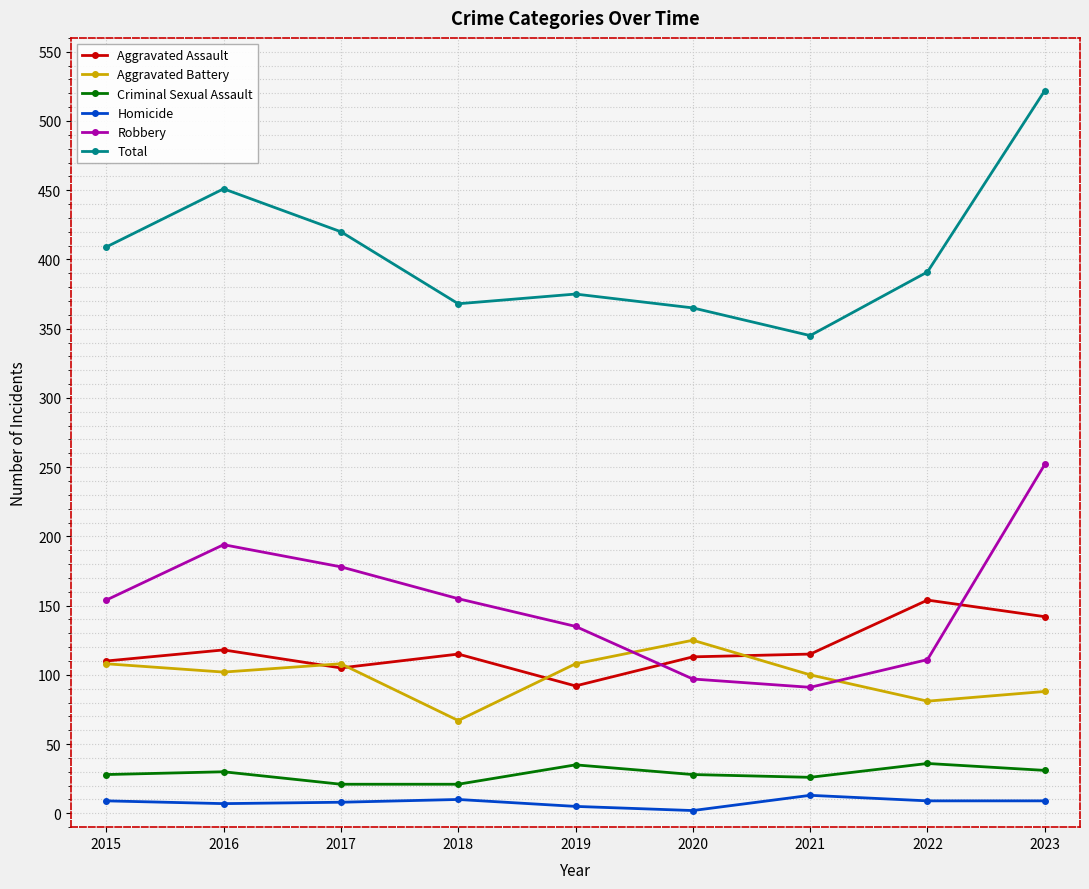

Which series has the largest total across all categories?

Total